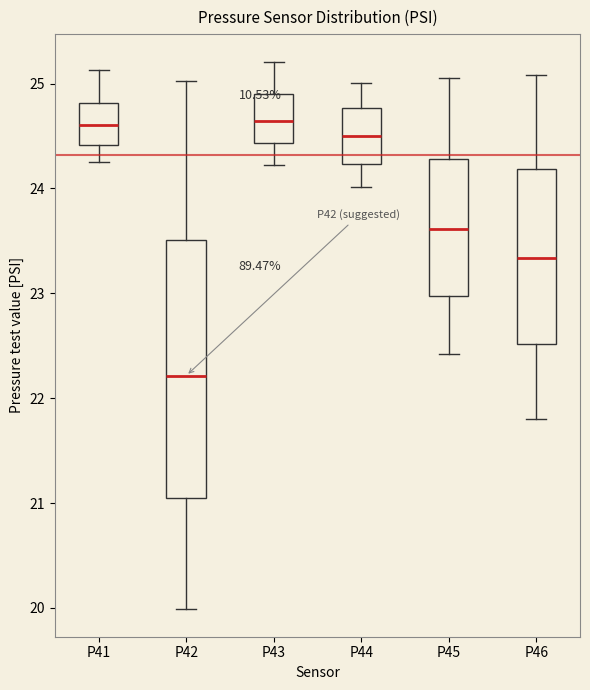

Where does the lower whisker of the box for P42 end on the y-axis? The values are not printed on the chart, so give them approximately, as read against the axis.

20.0